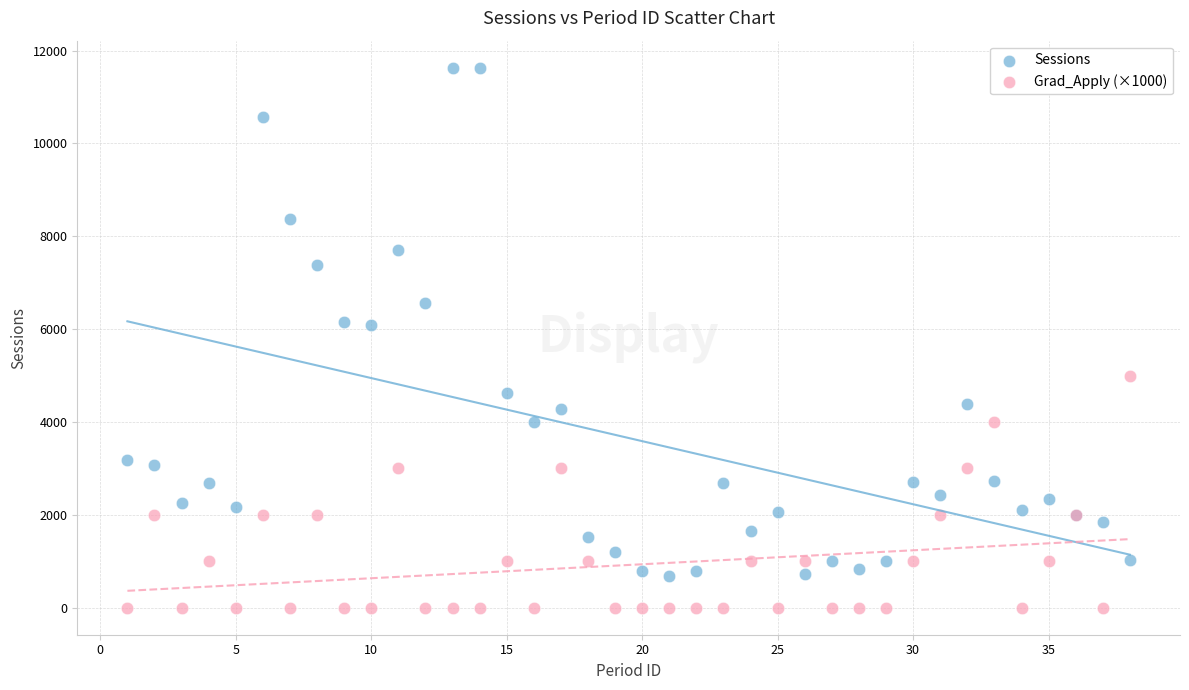

Which series has the widest spread of Y values?

Sessions